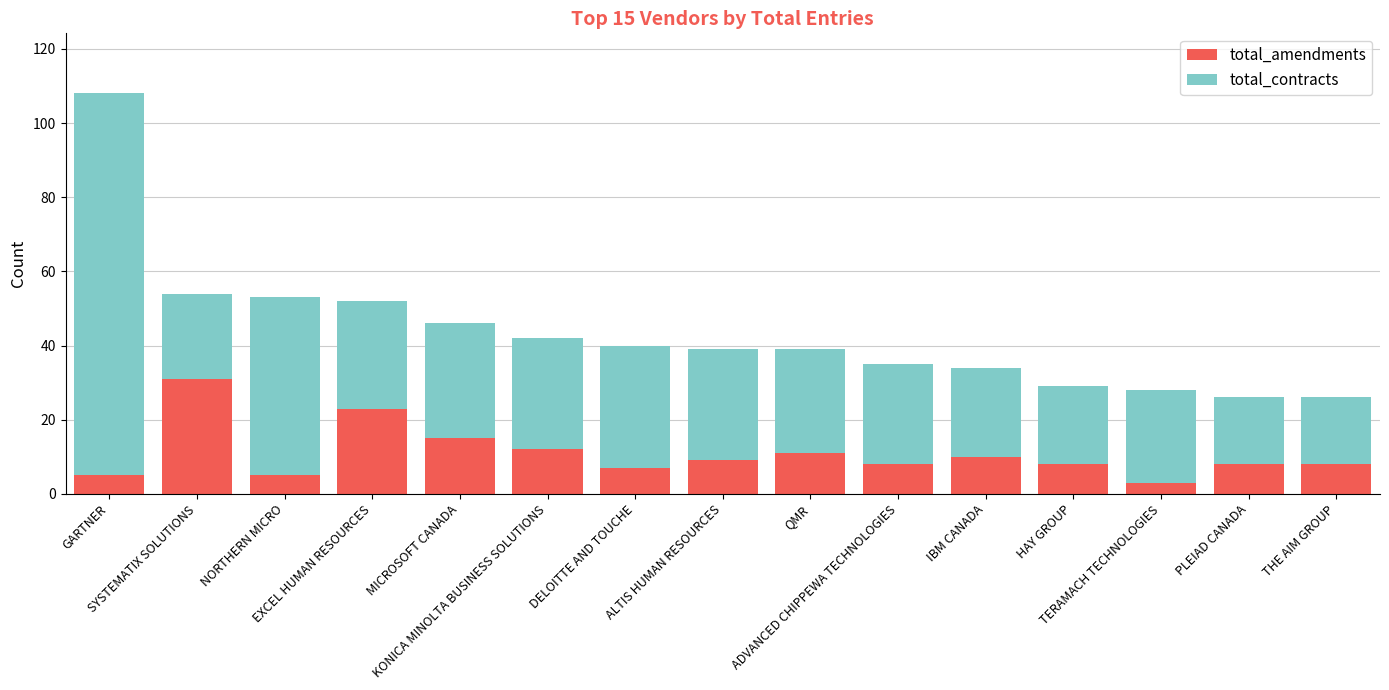

What is the difference between the maximum and minimum values in the total_amendments series?

28